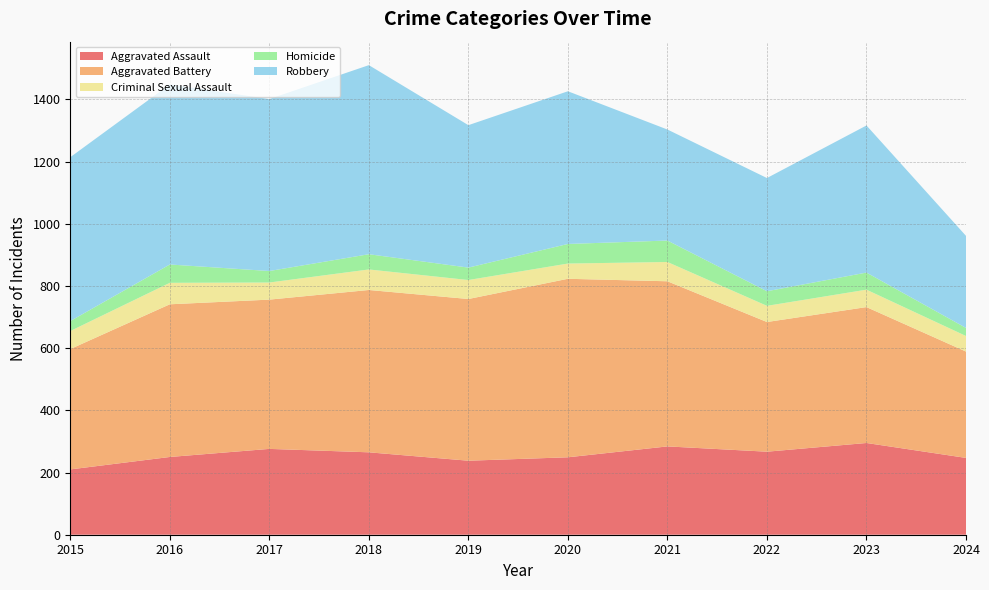

Reading left to right, list all the values displayed in this chart.

Aggravated Assault: 2015=210	2016=250	2017=276	2018=265	2019=238	2020=249	2021=284	2022=267	2023=295	2024=247
Aggravated Battery: 2015=387	2016=491	2017=480	2018=522	2019=520	2020=574	2021=531	2022=417	2023=437	2024=342
Criminal Sexual Assault: 2015=58	2016=69	2017=55	2018=66	2019=61	2020=49	2021=62	2022=52	2023=56	2024=50
Homicide: 2015=32	2016=59	2017=37	2018=49	2019=40	2020=63	2021=69	2022=47	2023=55	2024=26
Robbery: 2015=527	2016=579	2017=553	2018=608	2019=458	2020=491	2021=357	2022=364	2023=473	2024=296